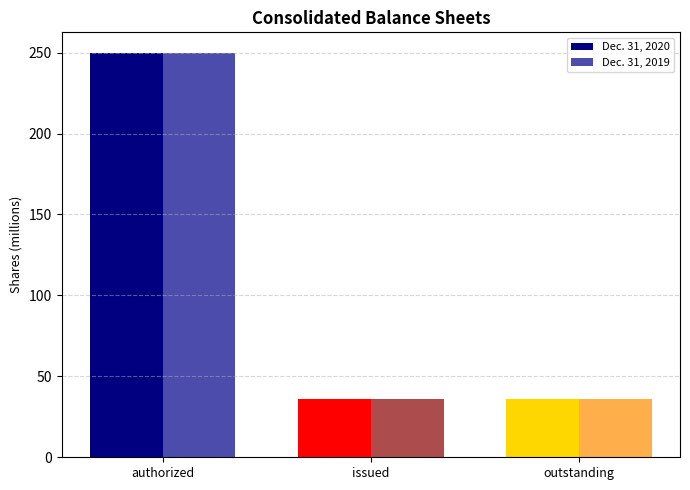

Rank the series at outstanding from highest to lowest value.

Dec. 31, 2020, Dec. 31, 2019